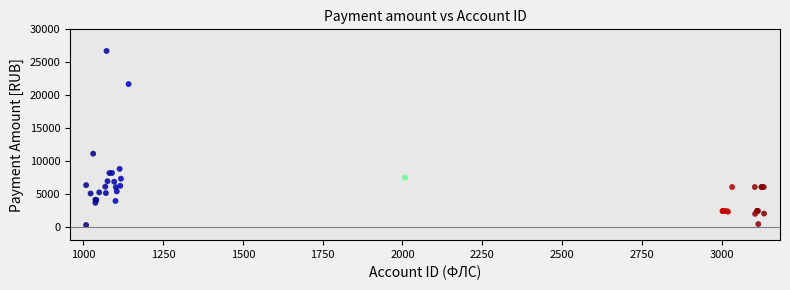

What Y value in the scatter plot is closest to 13507?

11126.2